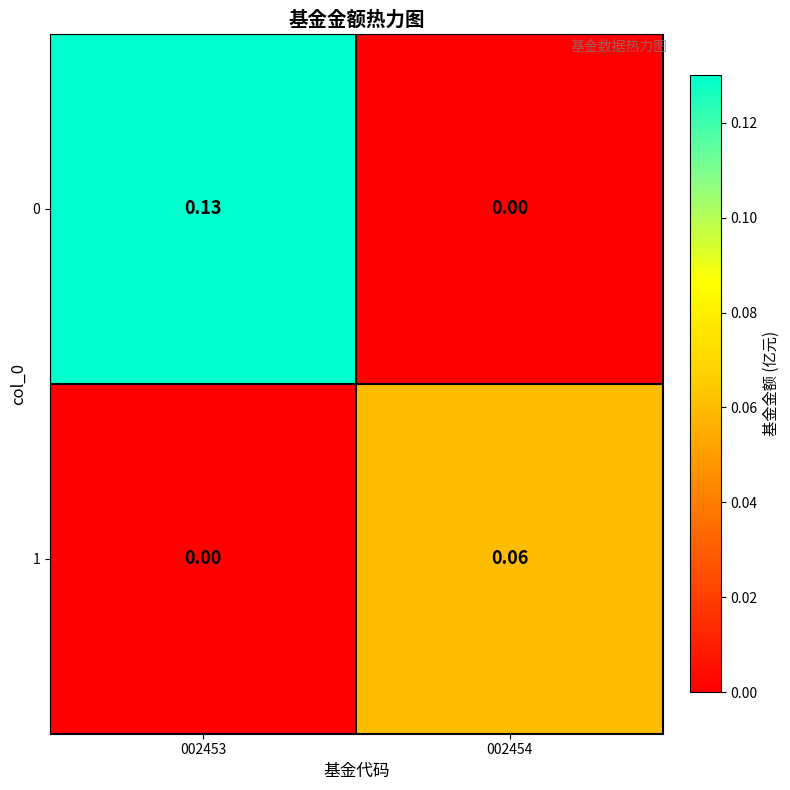

At 002454, list the series in order from largest to smallest.

1, 0